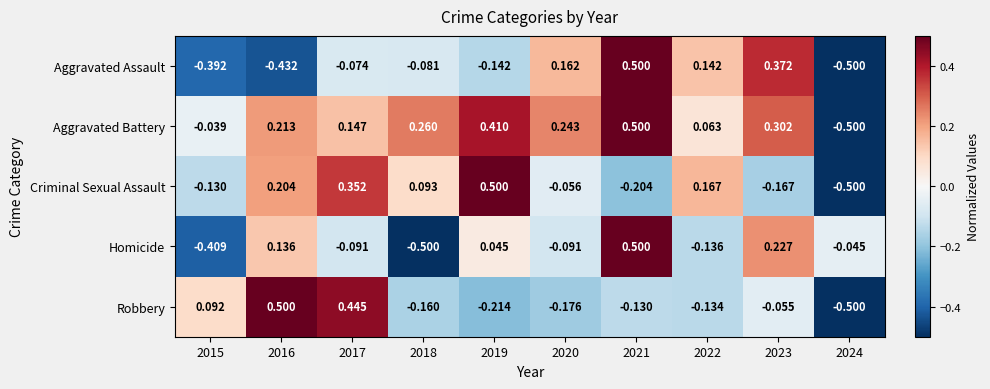

Count the number of categories in the chart.

10